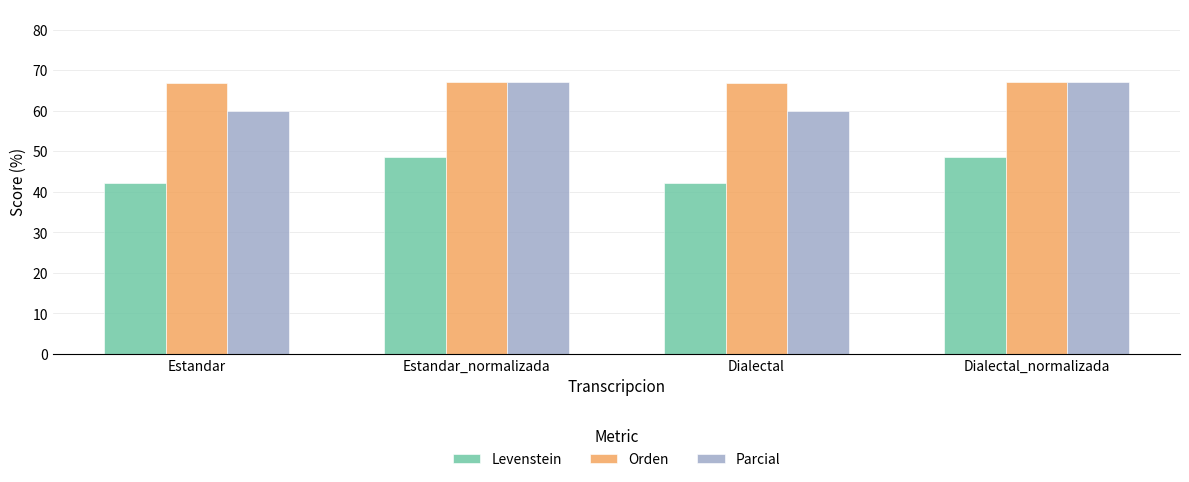

What is the sum of all Levenstein values?

181.5